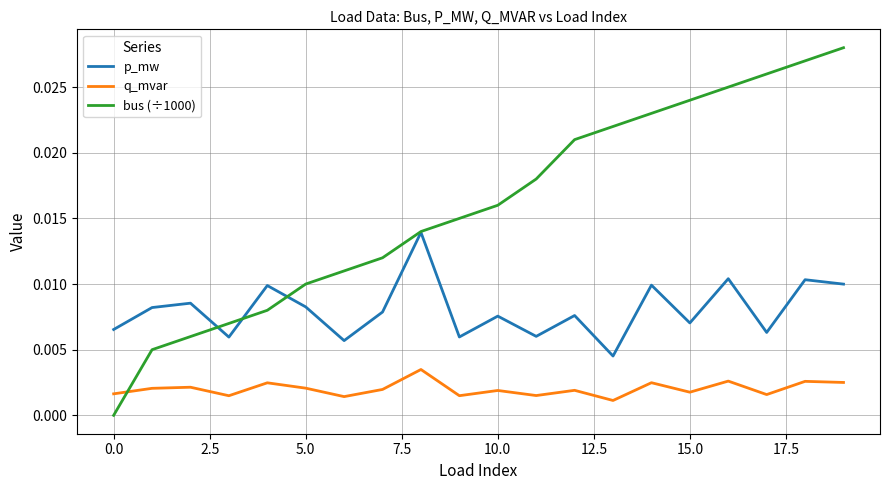

Rank the series by their maximum value, from lowest to highest.

q_mvar, p_mw, bus (÷1000)